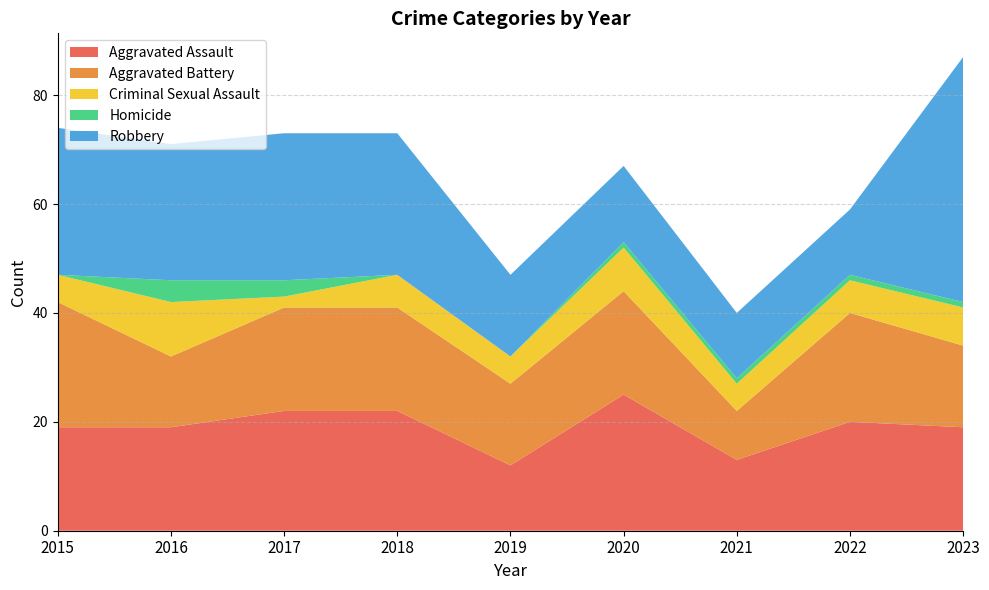

Reading left to right, what are all the values shown in this chart?

Aggravated Assault: 2015=19	2016=19	2017=22	2018=22	2019=12	2020=25	2021=13	2022=20	2023=19
Aggravated Battery: 2015=23	2016=13	2017=19	2018=19	2019=15	2020=19	2021=9	2022=20	2023=15
Criminal Sexual Assault: 2015=5	2016=10	2017=2	2018=6	2019=5	2020=8	2021=5	2022=6	2023=7
Homicide: 2015=0	2016=4	2017=3	2018=0	2019=0	2020=1	2021=1	2022=1	2023=1
Robbery: 2015=27	2016=25	2017=27	2018=26	2019=15	2020=14	2021=12	2022=12	2023=45